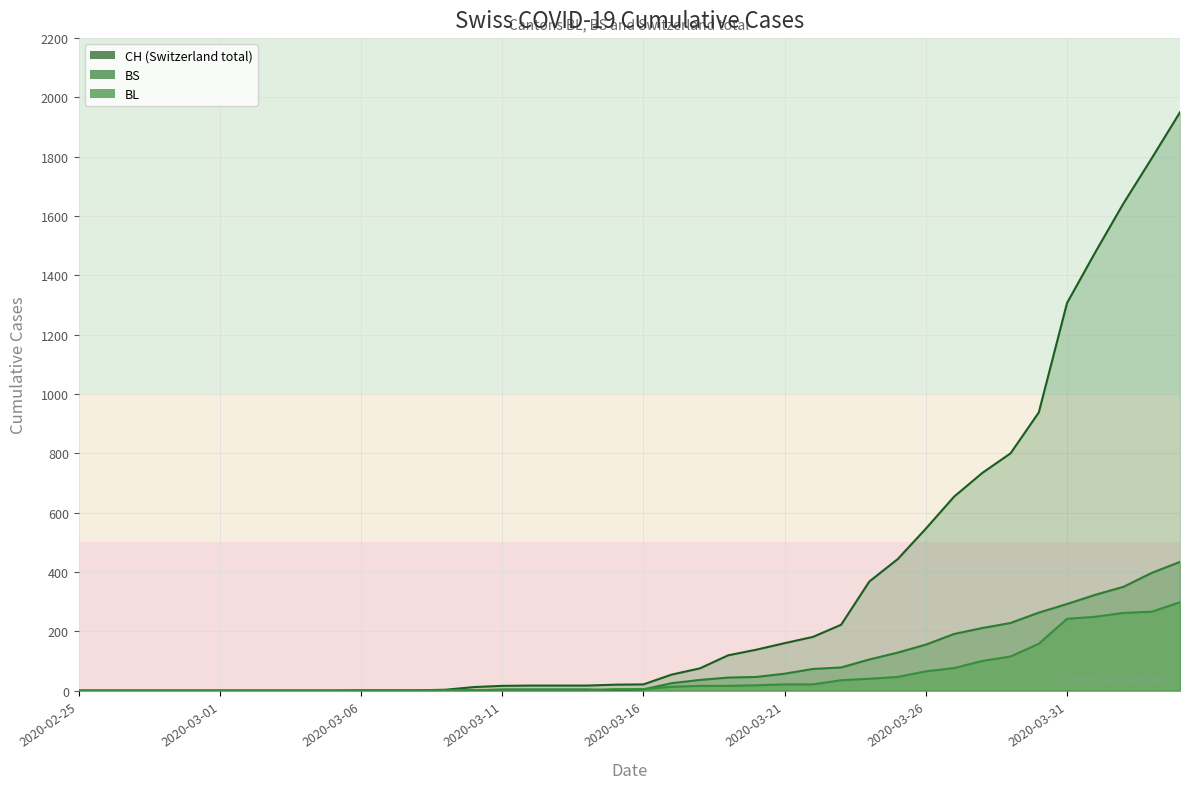

At which category does the chart reach its minimum across all series?

2020-02-25